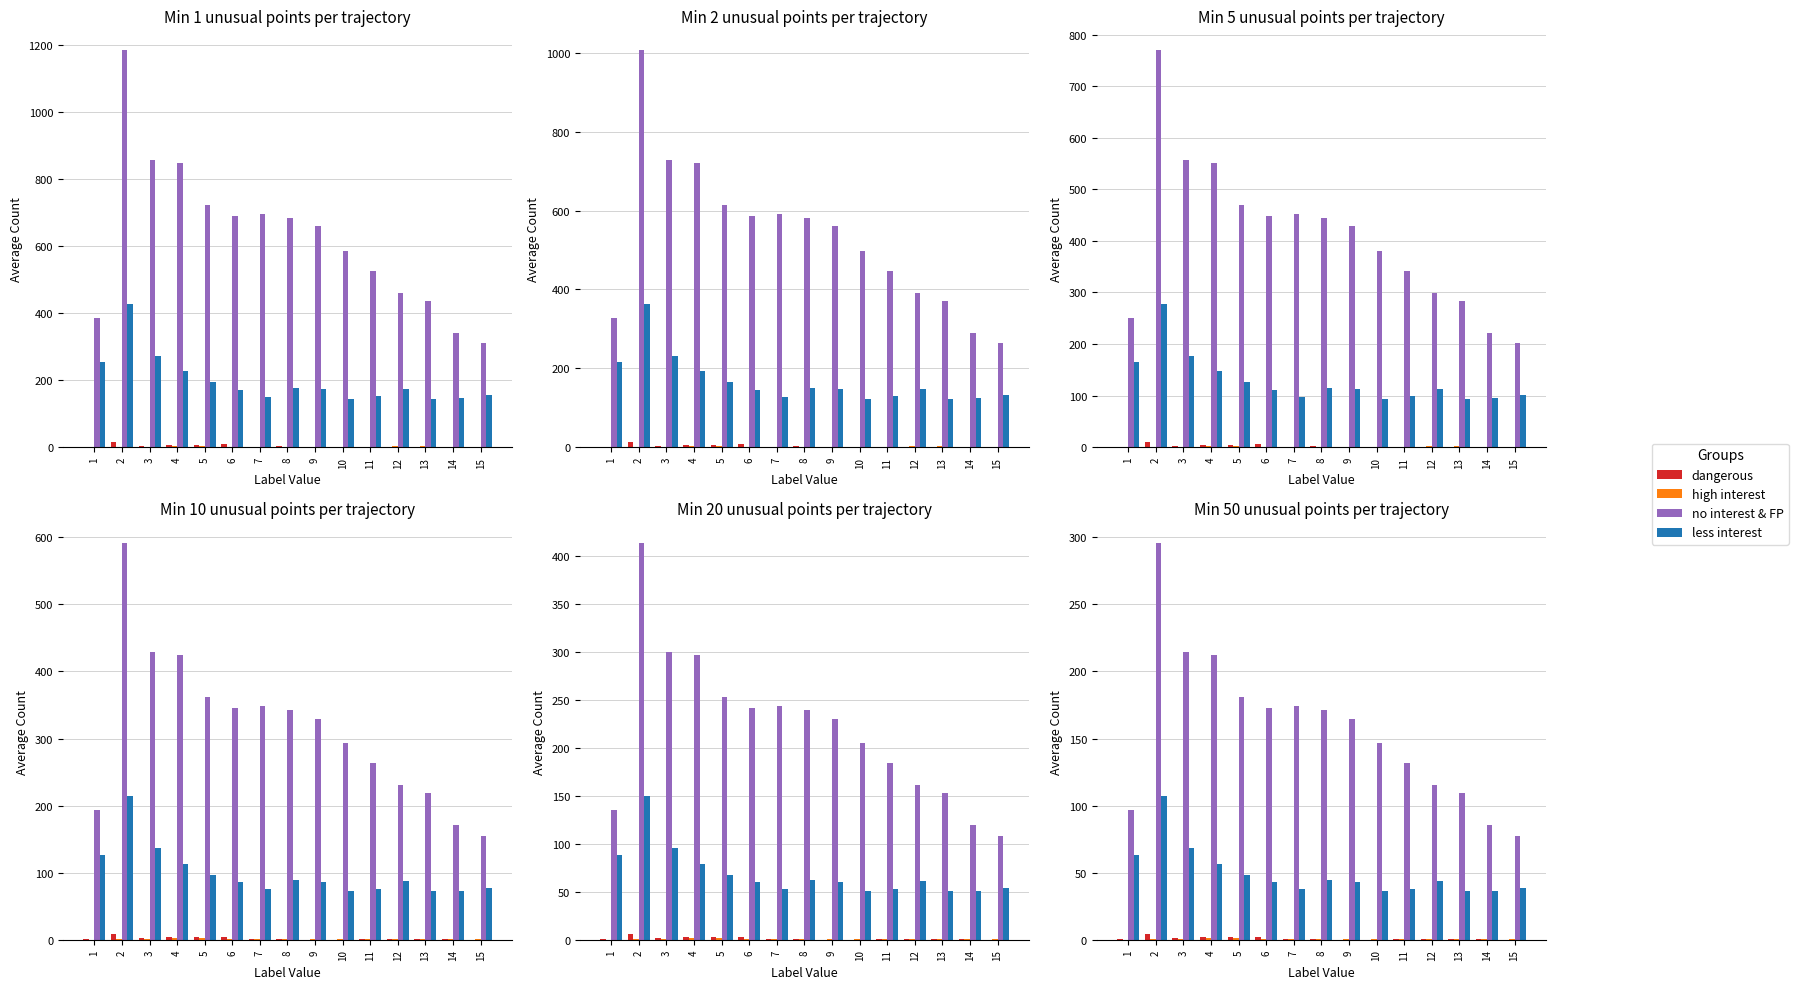

Where does the less interest series first go above 43?

1